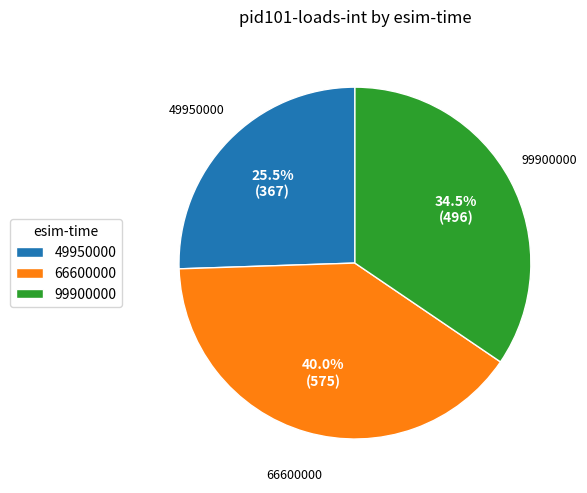

Rank the categories by value from highest to lowest.

66600000, 99900000, 49950000